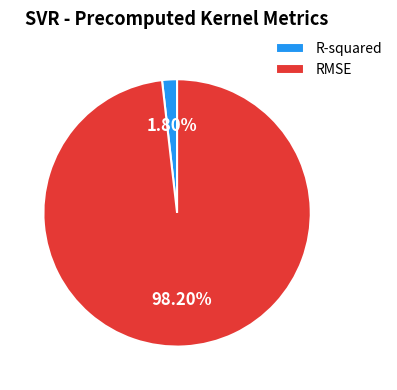

To the nearest percent, what portion does R-squared represent?

2%